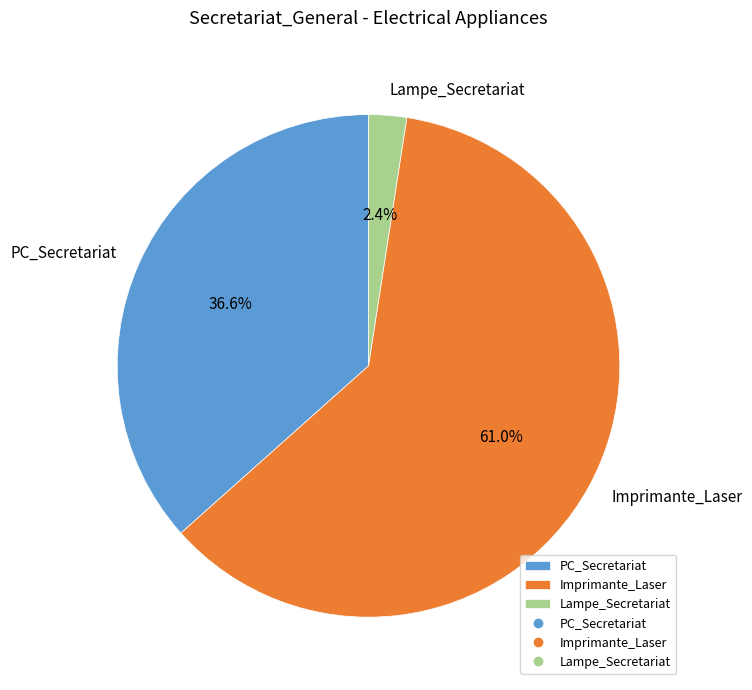

What is the ratio of the value at Imprimante_Laser to the value at PC_Secretariat?

1.7